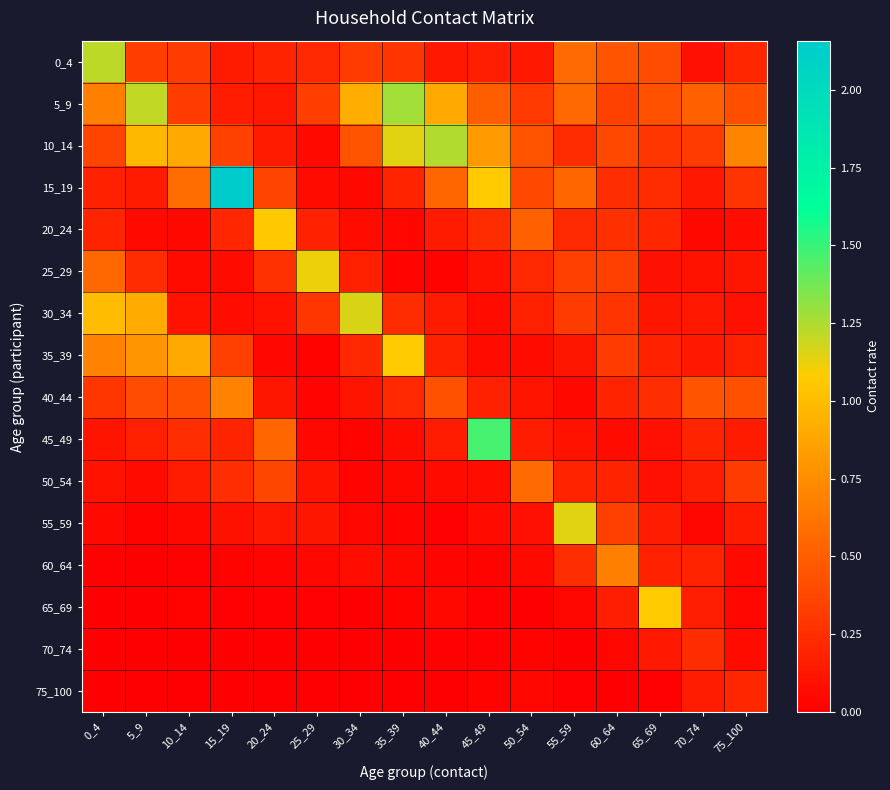

At how many categories does at least one series exceed 1?

11